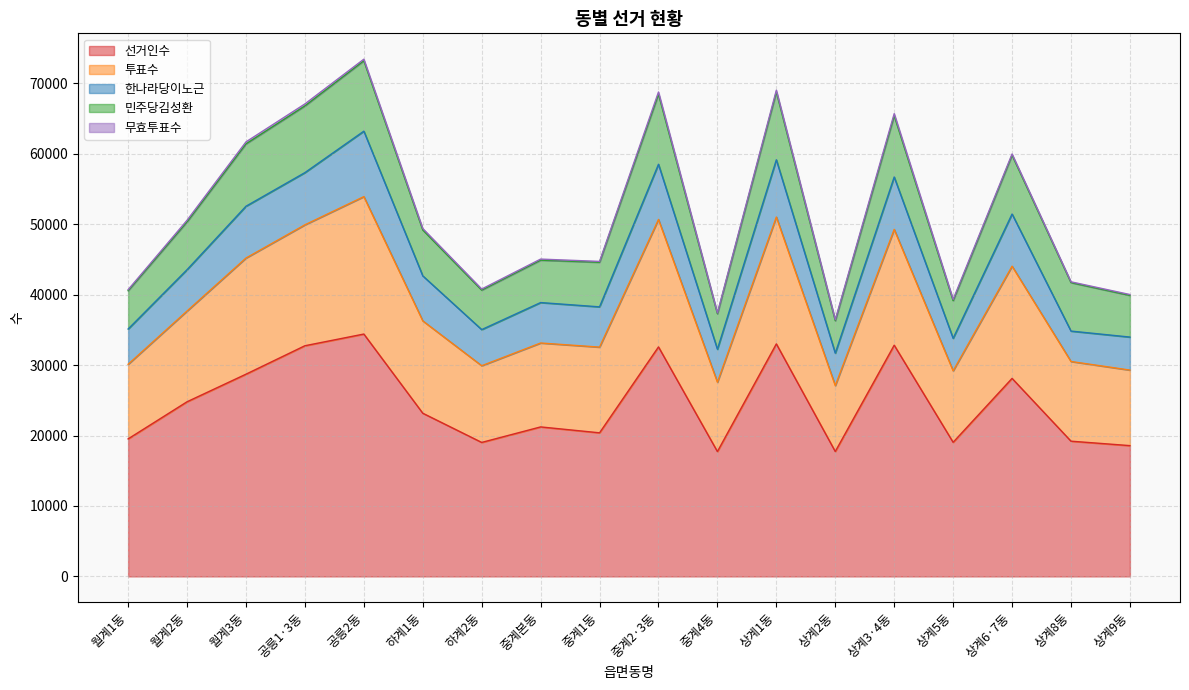

At which category does the chart reach its peak across all series?

공릉2동